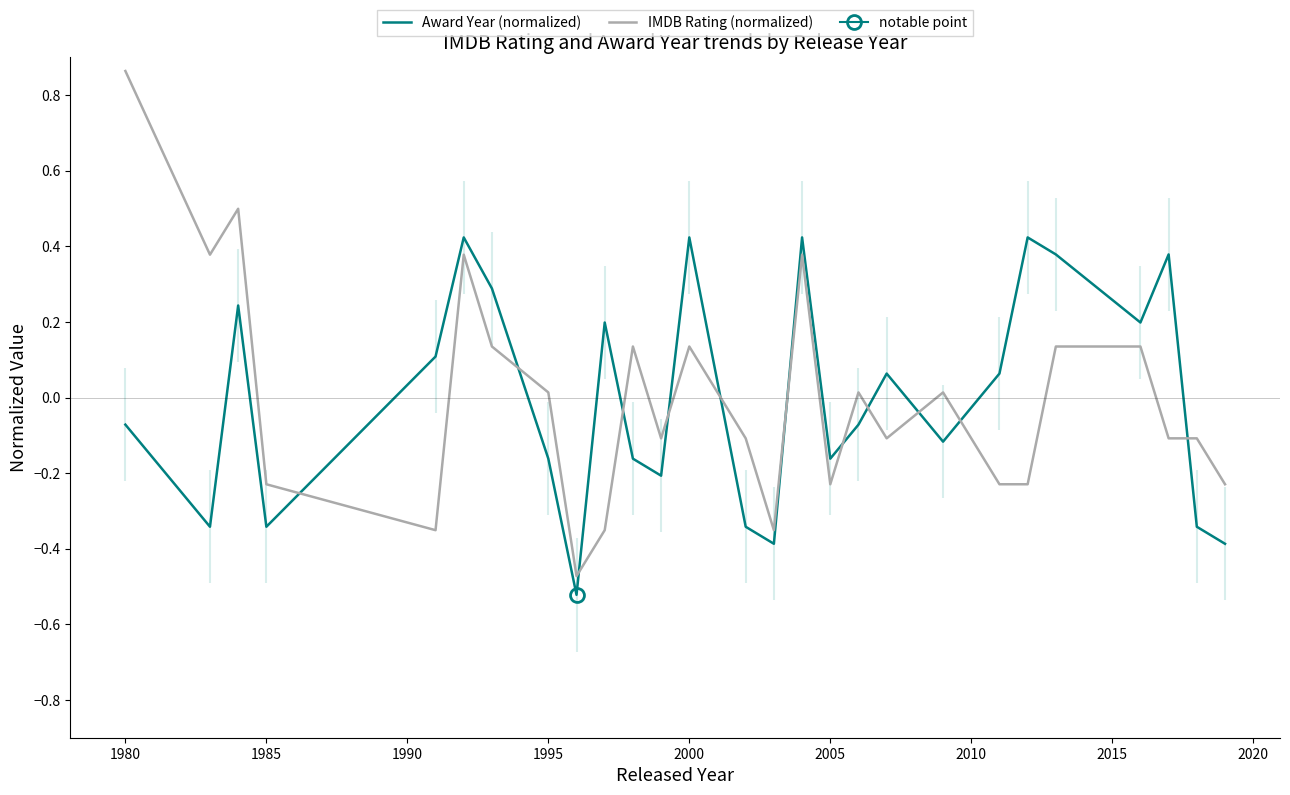

After their last crossing, which series has the higher values: IMDB Rating (normalized) or Award Year (normalized)?

IMDB Rating (normalized)